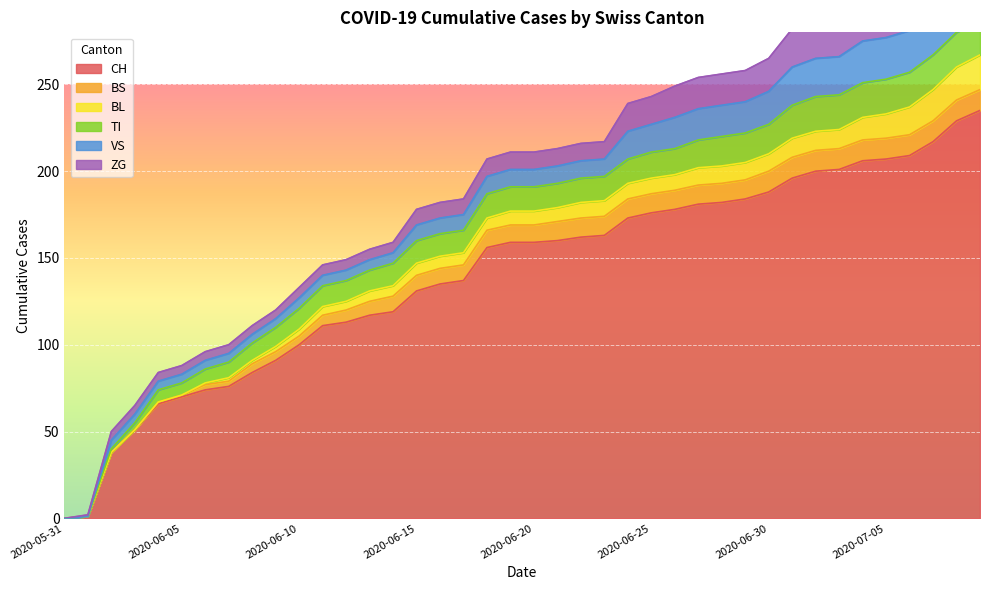

What is the approximate value of ZG at 2020-06-28, to the nearest 5?

20